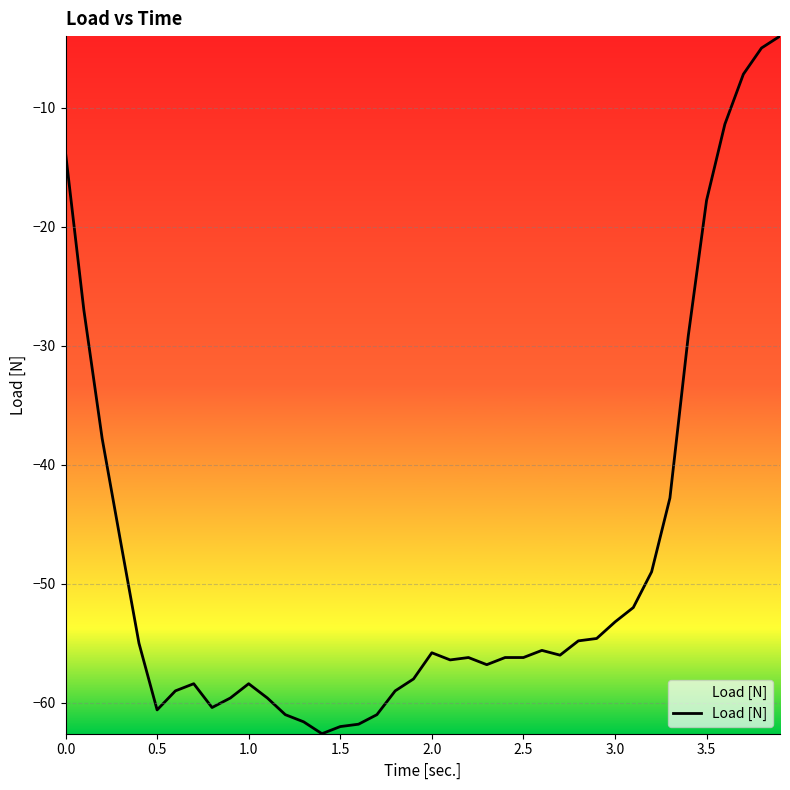

What is the greatest value displayed?

-4.0